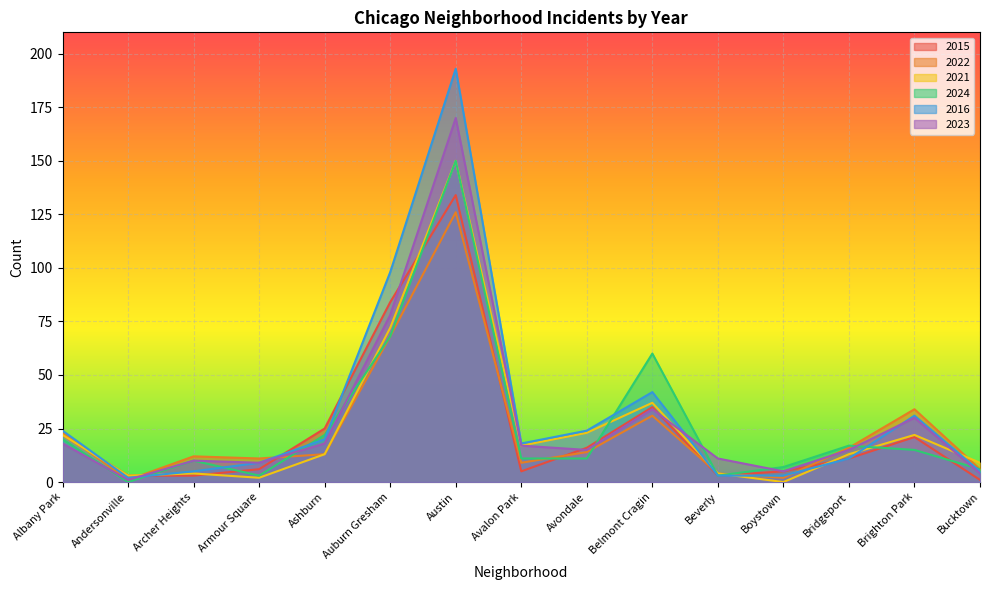

At which category is the sum across all series the highest?

Austin